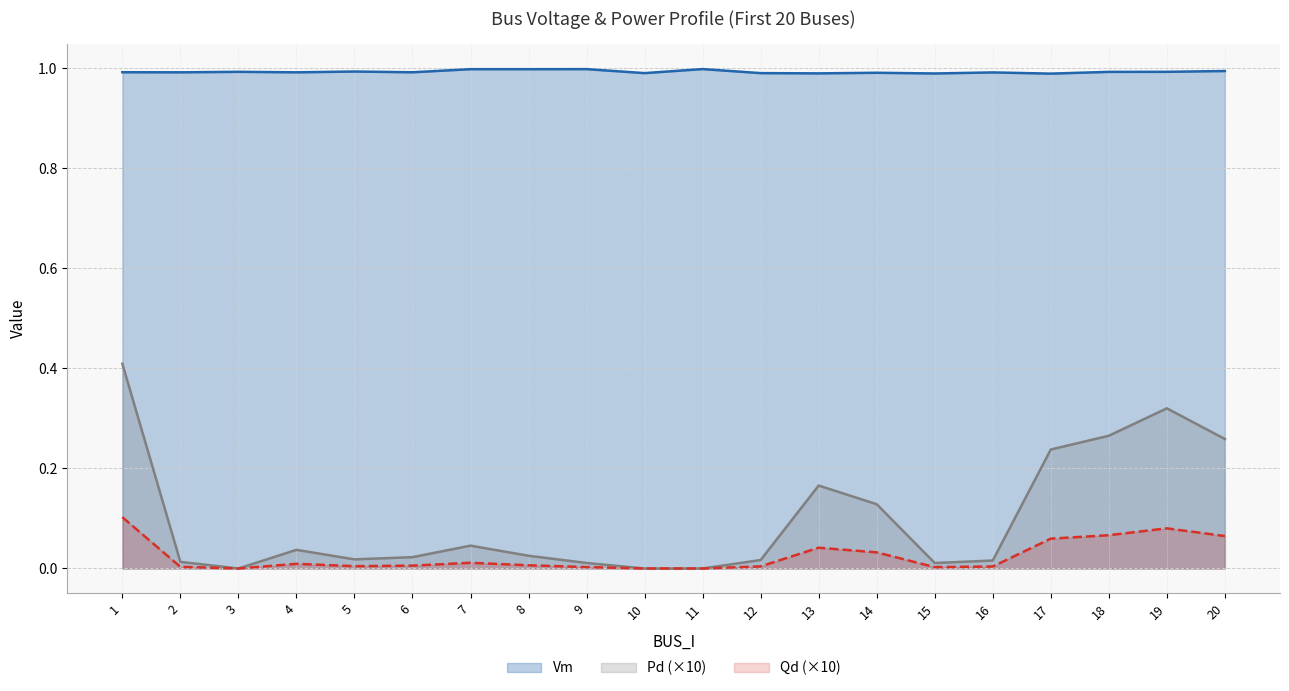

Rank the categories by Qd value from highest to lowest.

1, 19, 18, 20, 17, 13, 14, 7, 4, 8, 6, 5, 12, 16, 2, 9, 15, 3, 10, 11